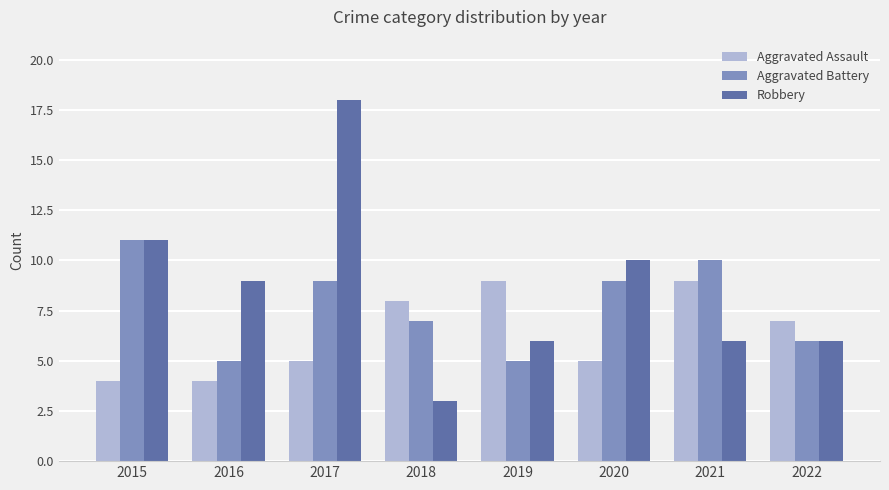

How many categories are shown in the chart?

8